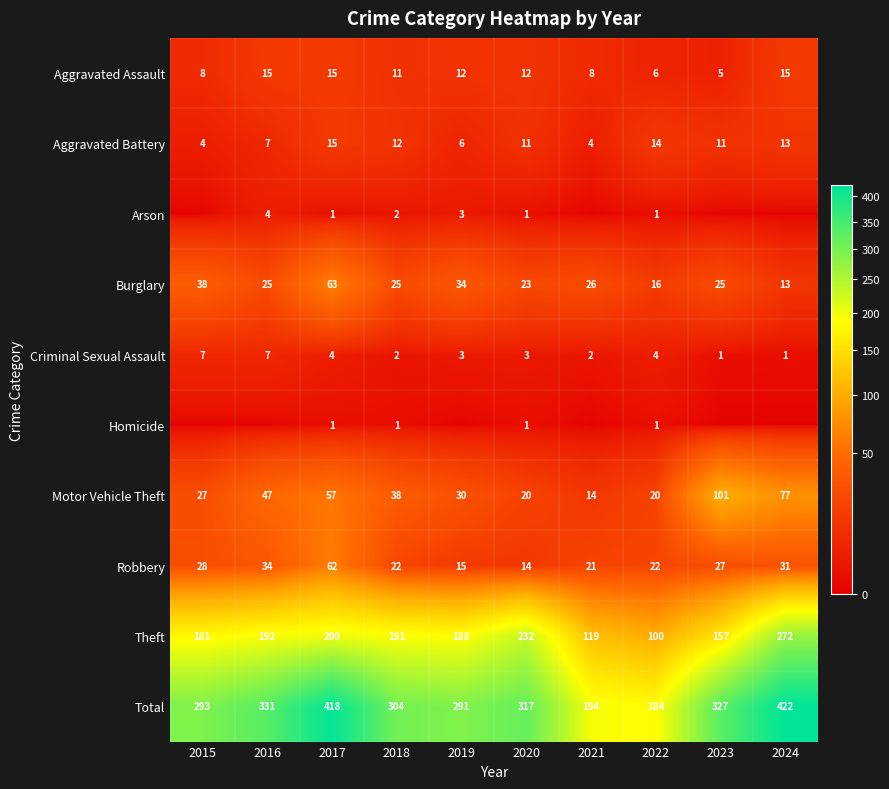

What is the sum of all Robbery values?

276